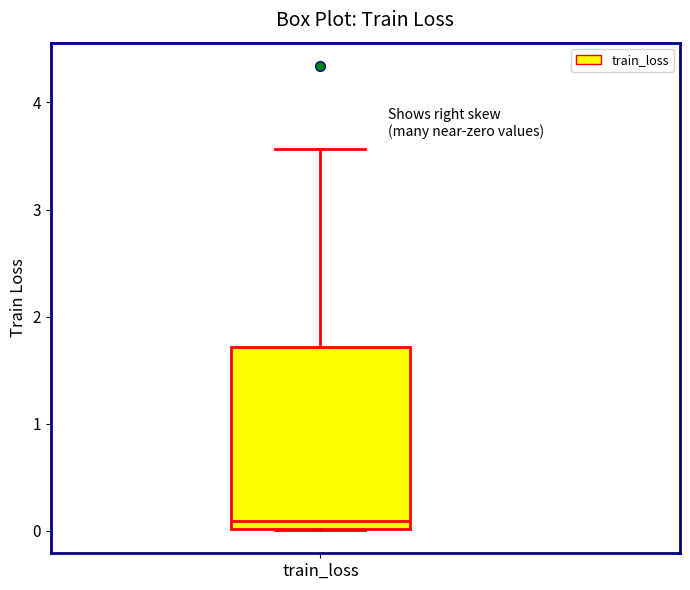

Transcribe this box plot: give where the median line is, the range the box spans, and where the two whiskers end, as read against the y-axis. The values are not printed on the chart, so give them approximately, as read against the axis.

median 0.1, box 0.0 to 1.7, whiskers 0.0 to 3.6